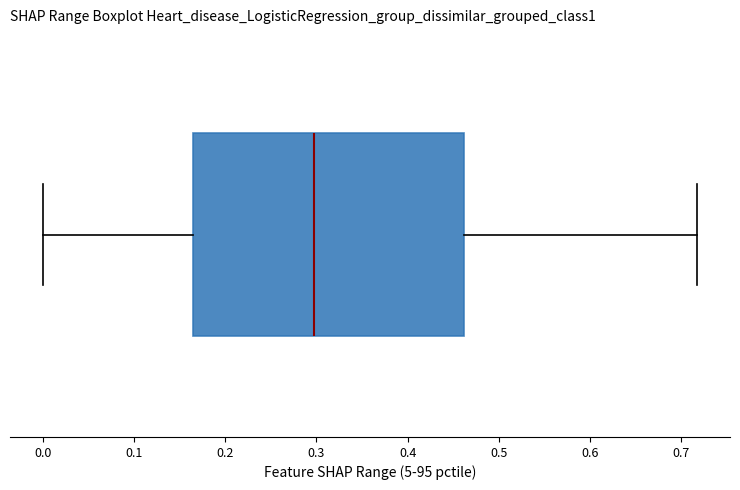

Where does the median line of the box sit on the x-axis? The values are not printed on the chart, so give them approximately, as read against the axis.

0.30